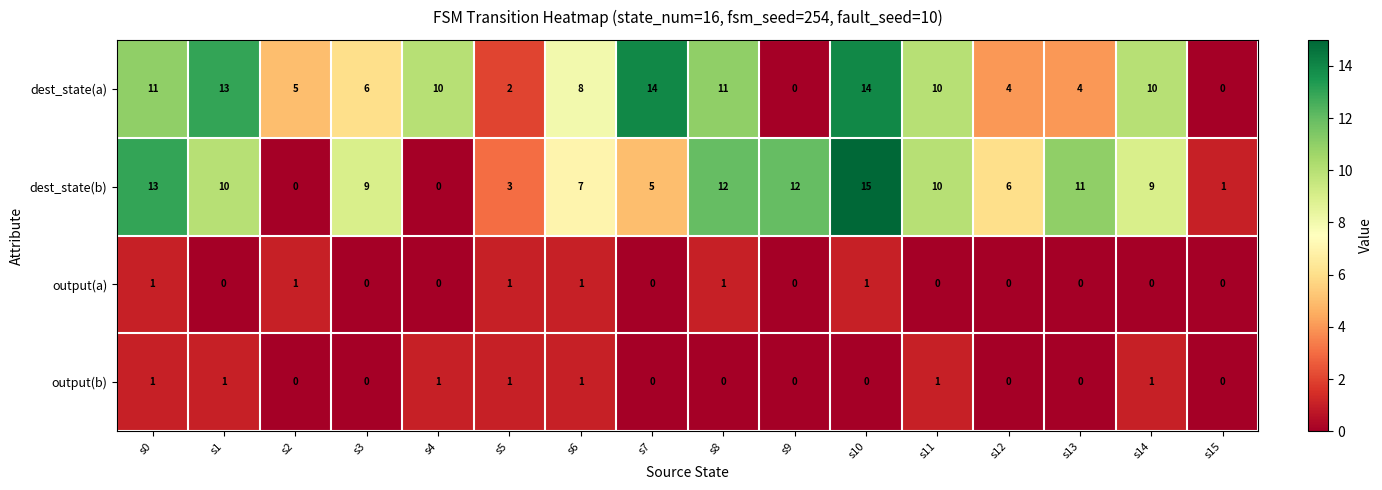

How many series are shown in this chart?

4